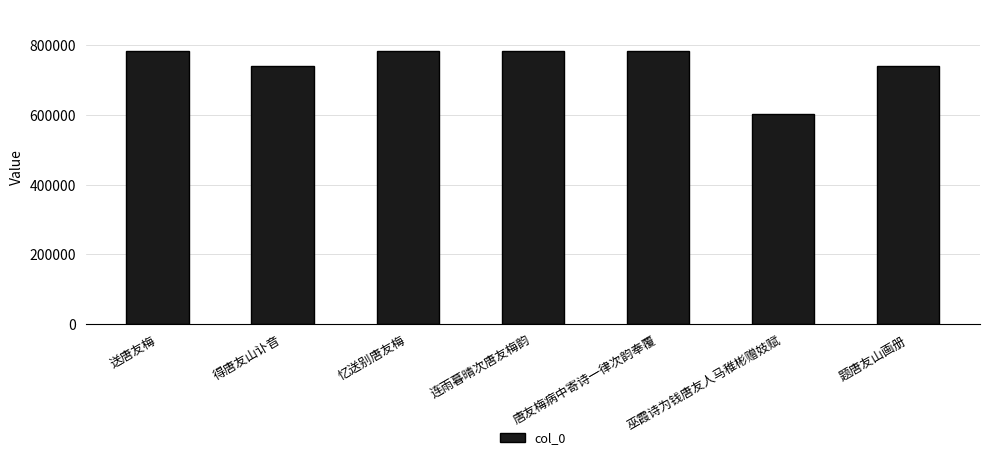

Which has a higher value, 忆送别唐友梅 or 题唐友山画册?

忆送别唐友梅